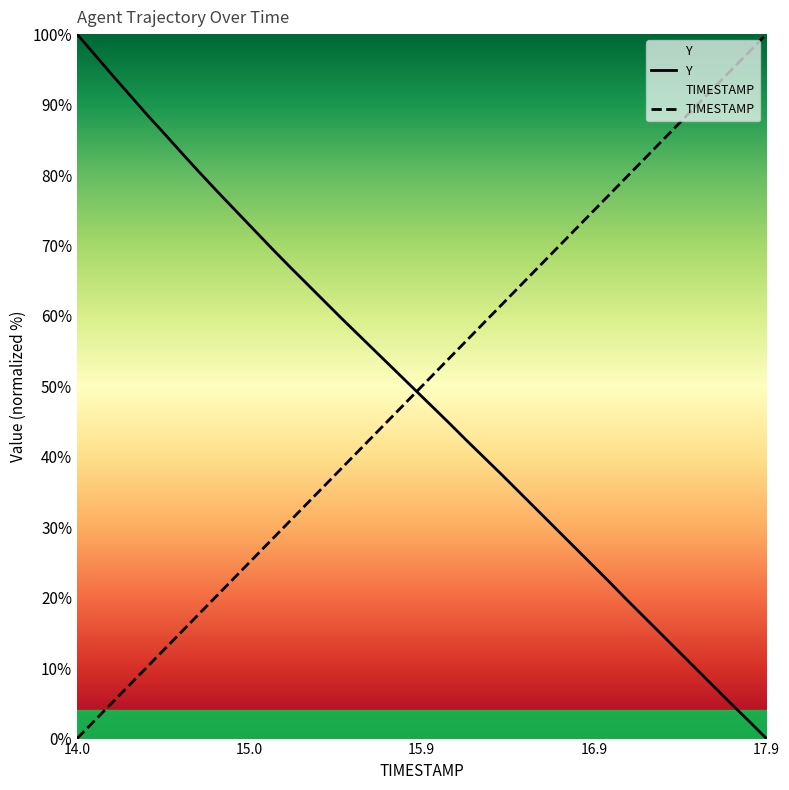

What is the difference between the maximum and minimum values in the TIMESTAMP series?

100.0